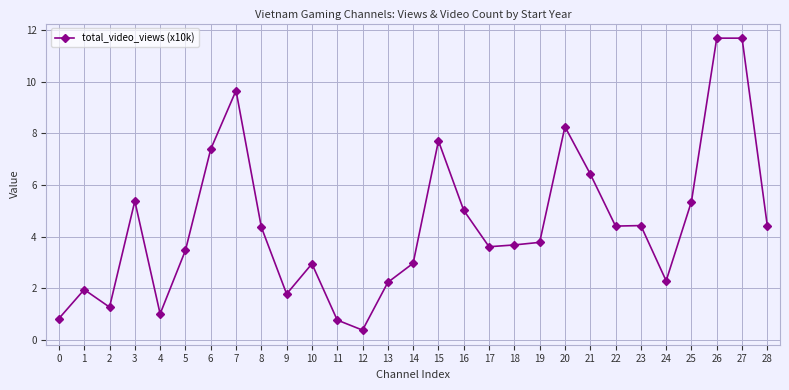

Which has a higher value, 14 or 22?

22